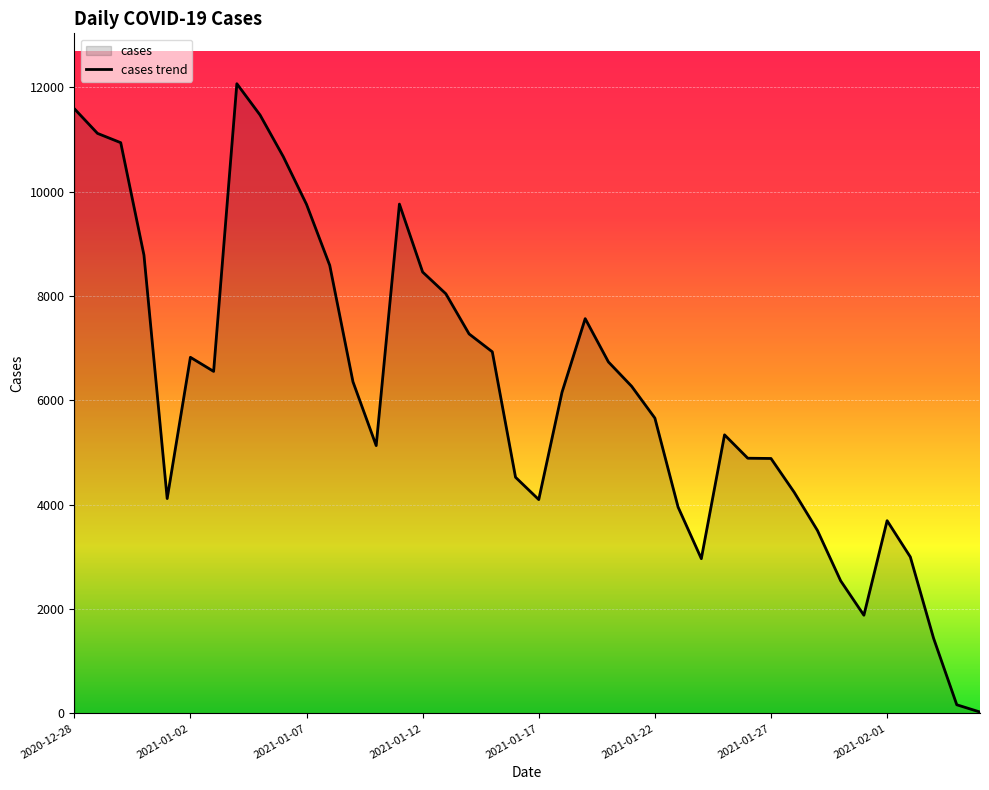

What is the change in value from 2020-12-28 to 34?

-9708